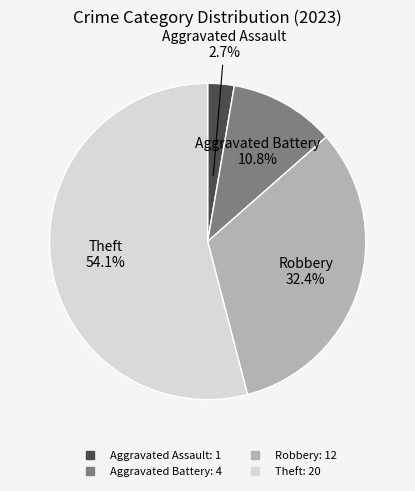

True or false: Robbery accounts for 32% of the total.

True